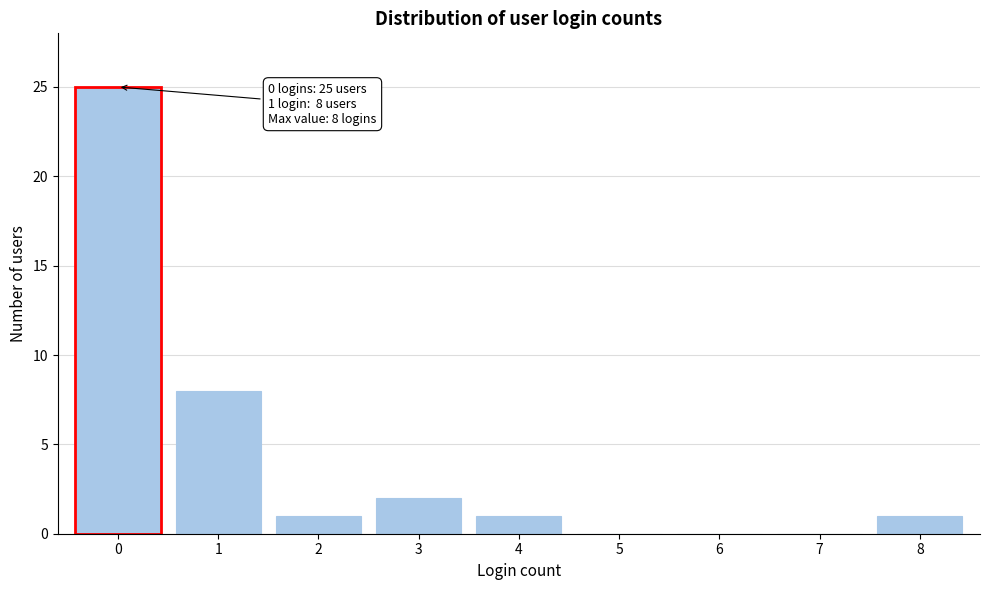

Over which range of the x-axis is the bar tallest?

-0.5 to 0.5